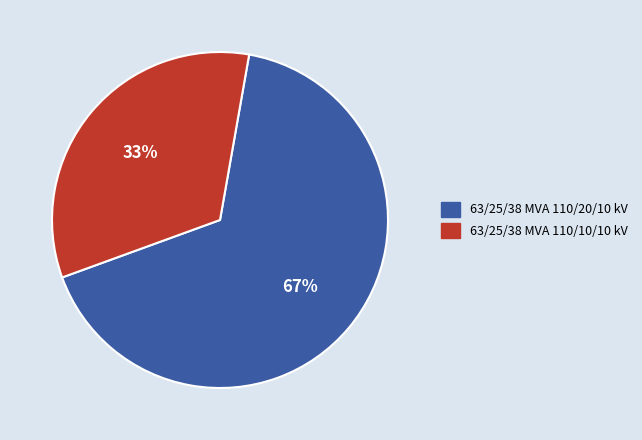

Rank the categories by value from highest to lowest.

63/25/38 MVA 110/20/10 kV, 63/25/38 MVA 110/10/10 kV